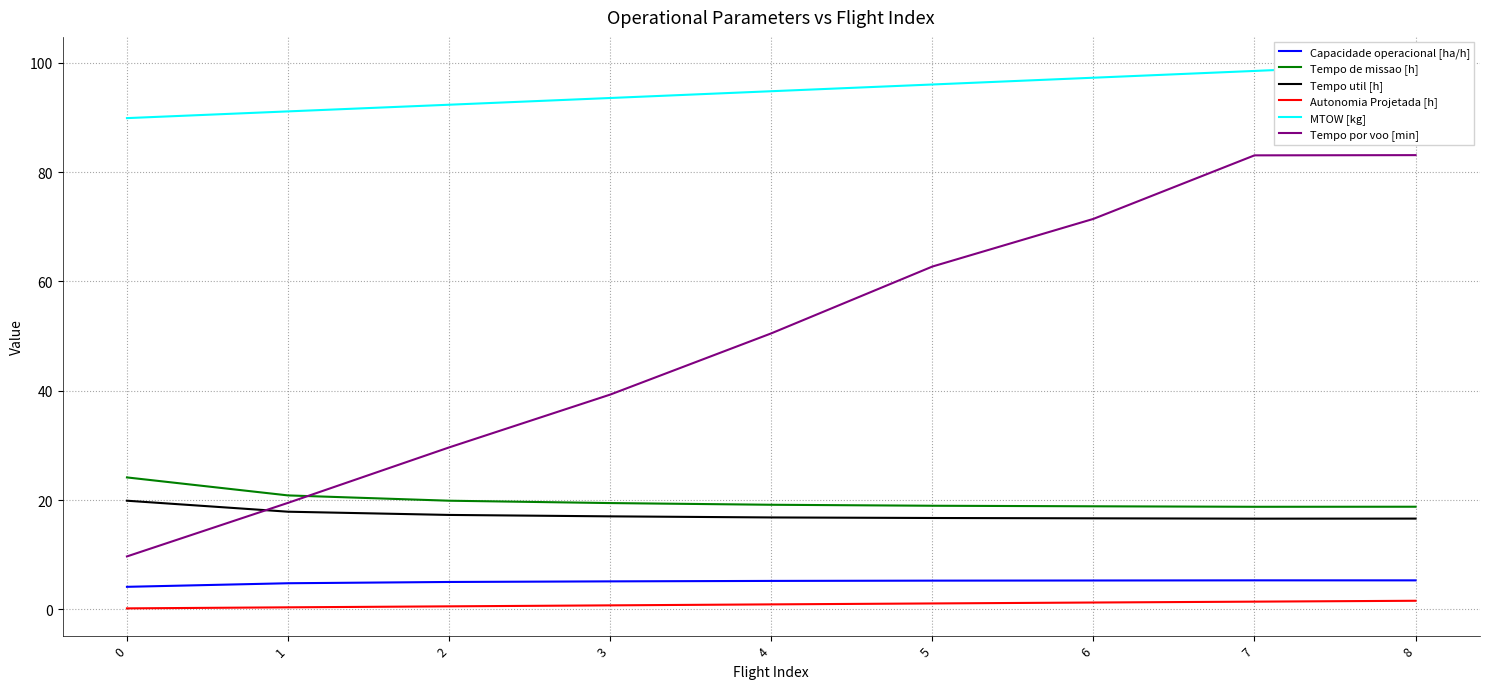

Which series has the largest range (max minus min)?

Tempo por voo [min]